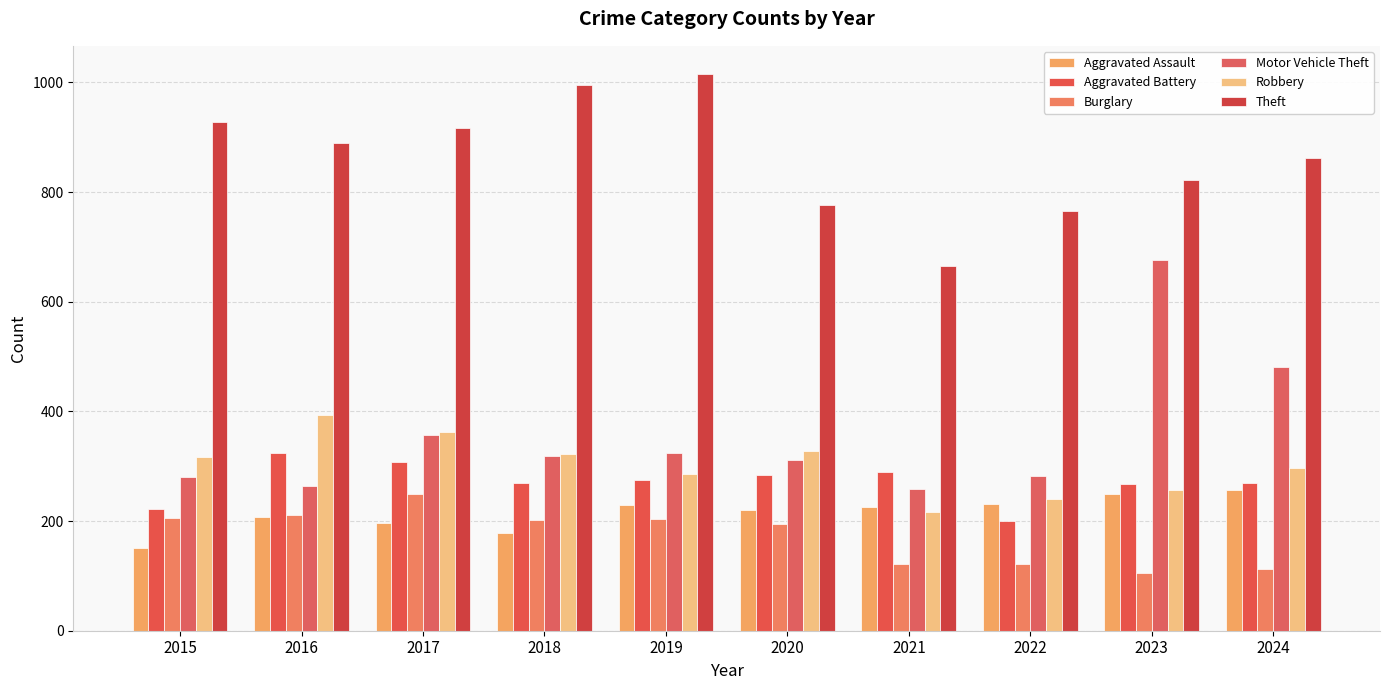

Is it true that Burglary equals 361 at 2017?

False